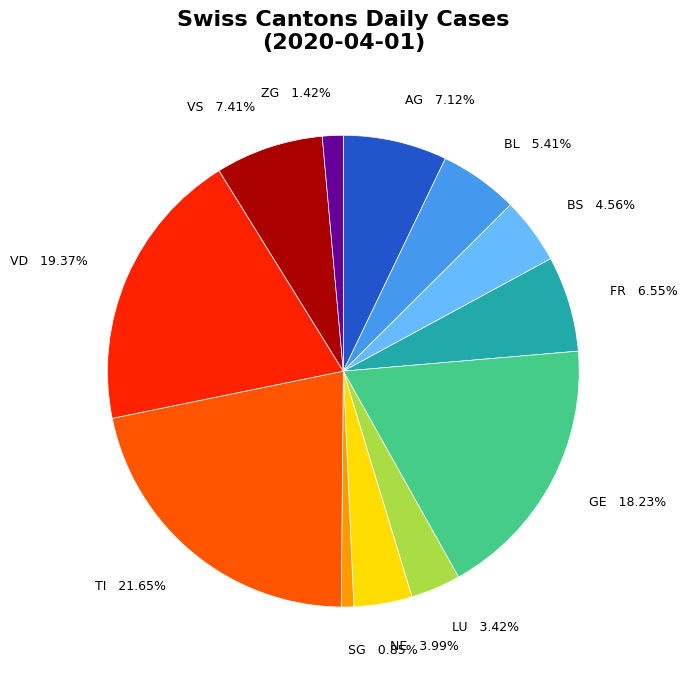

To the nearest percent, what portion does LU represent?

3%